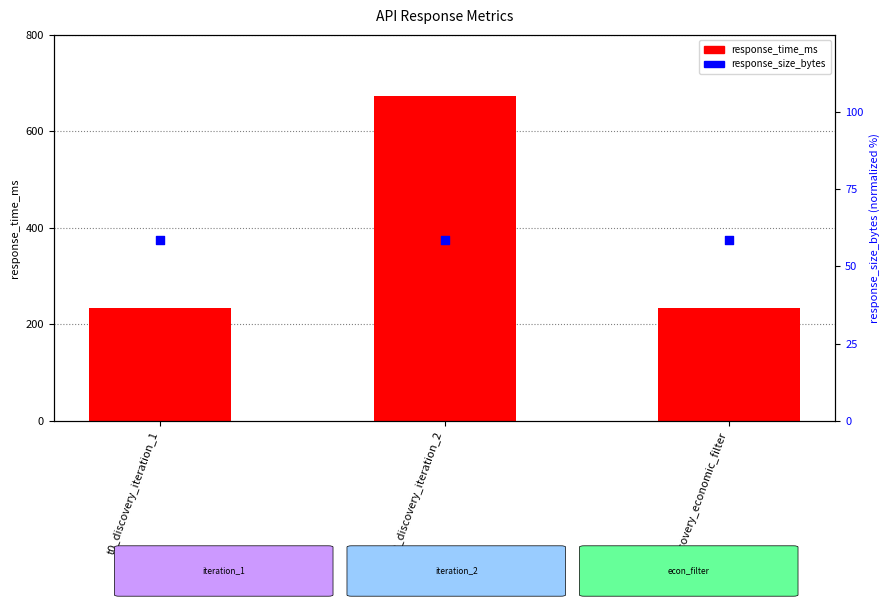

At which category is the sum across all series the highest?

t0_discovery_iteration_2